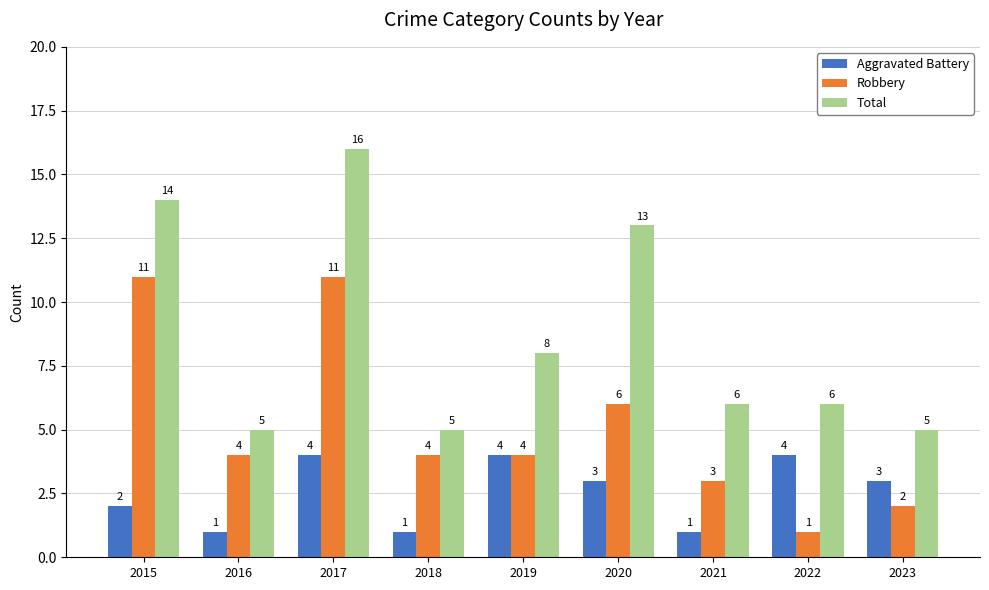

What is the maximum value for Robbery?

11